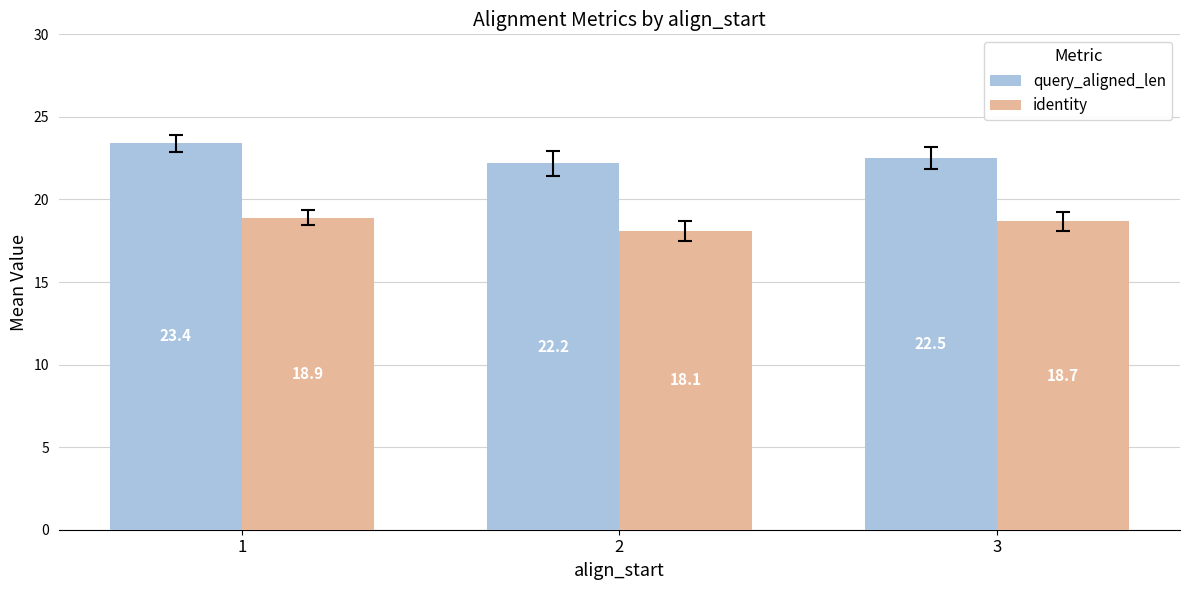

What is the value of the identity bar at the 1st from the left?

18.9